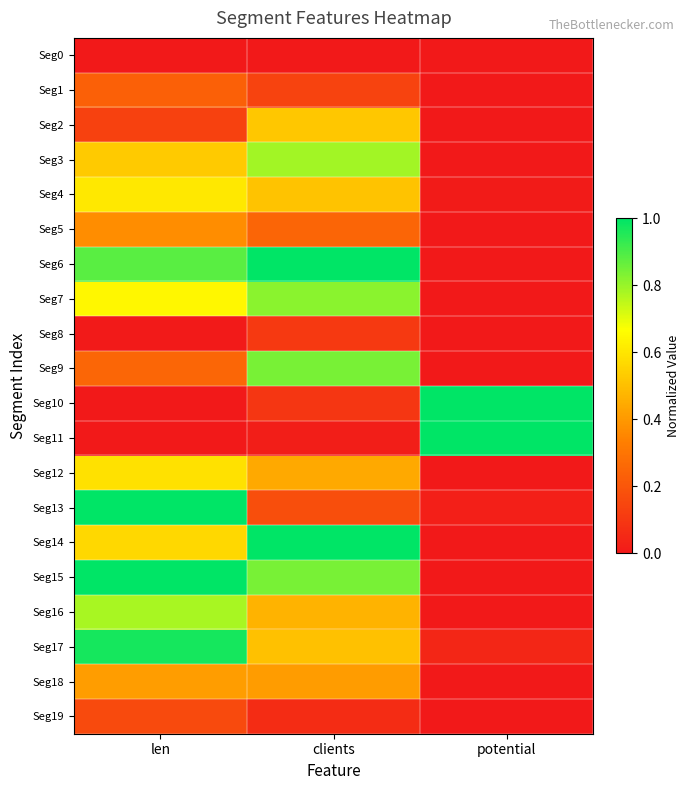

Which series changed the most between len and potential?

Seg15